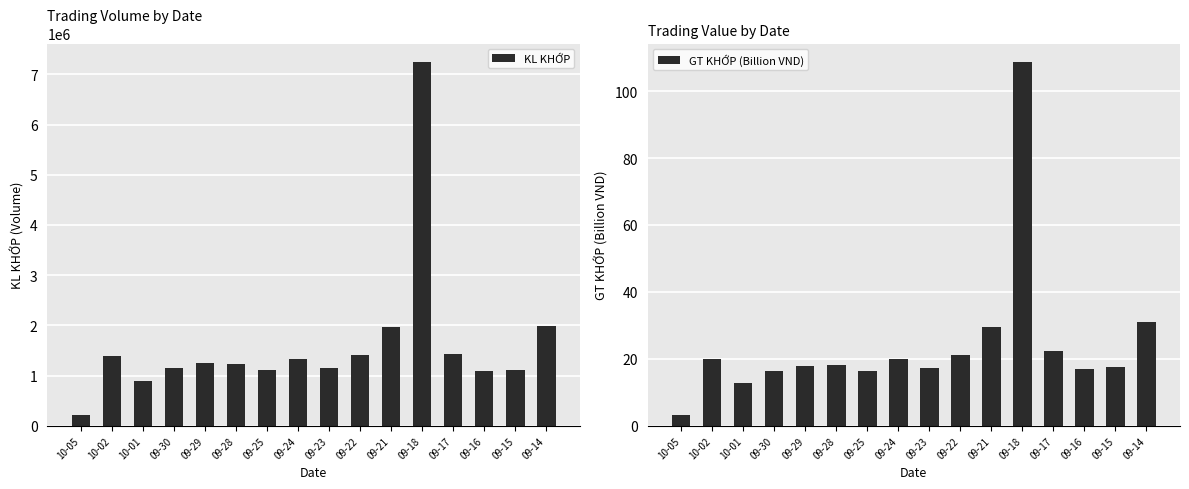

How many values in the KL KHỚP series are below 1243780?

8